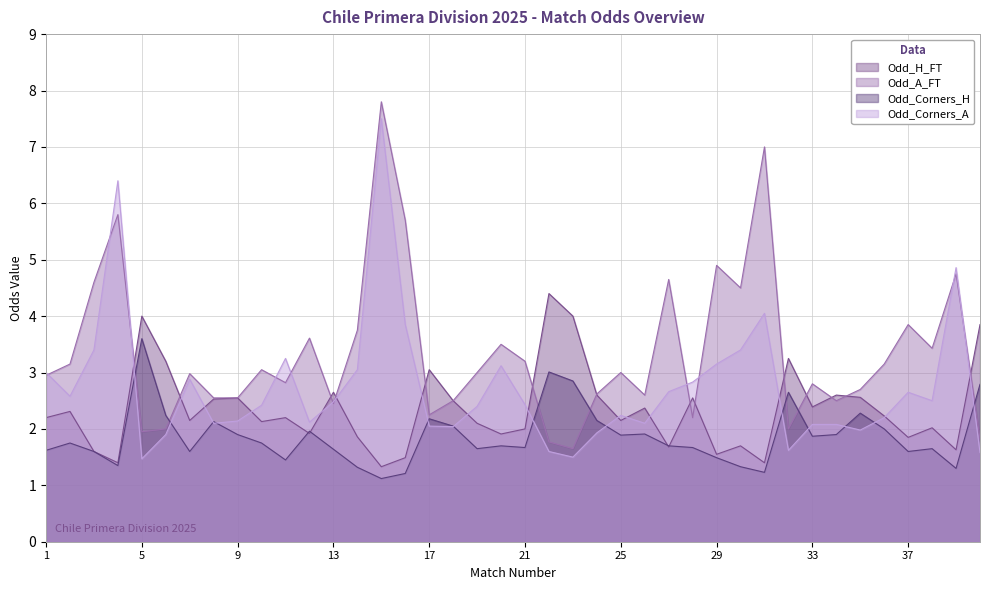

What is the spread (max minus min) of values at 34?

0.7